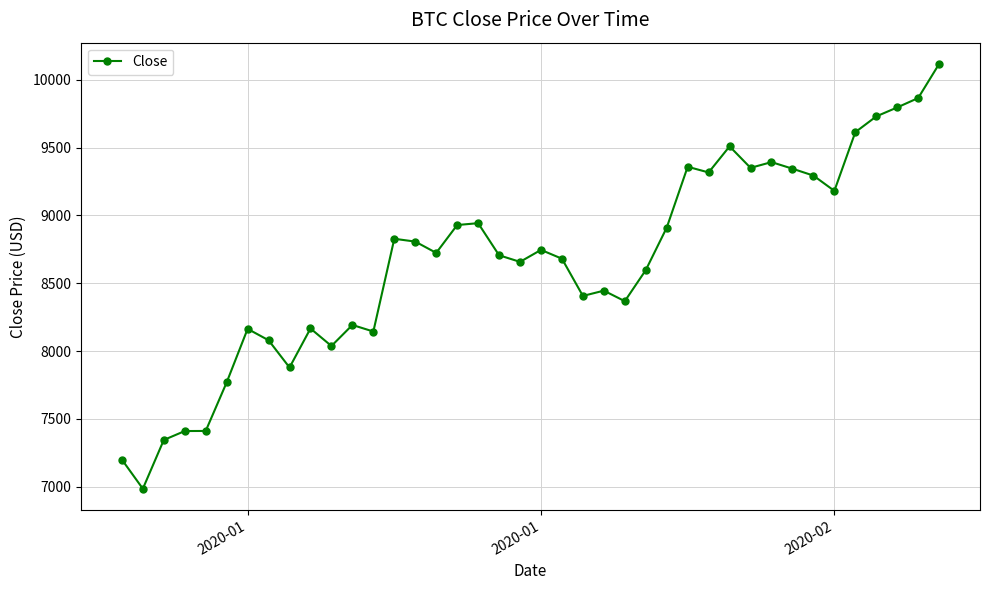

True or false: there are more than 1 points higher than both neighbors.

True